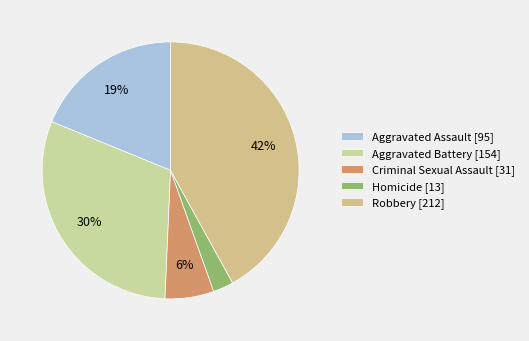

How many segments does this pie chart have?

5